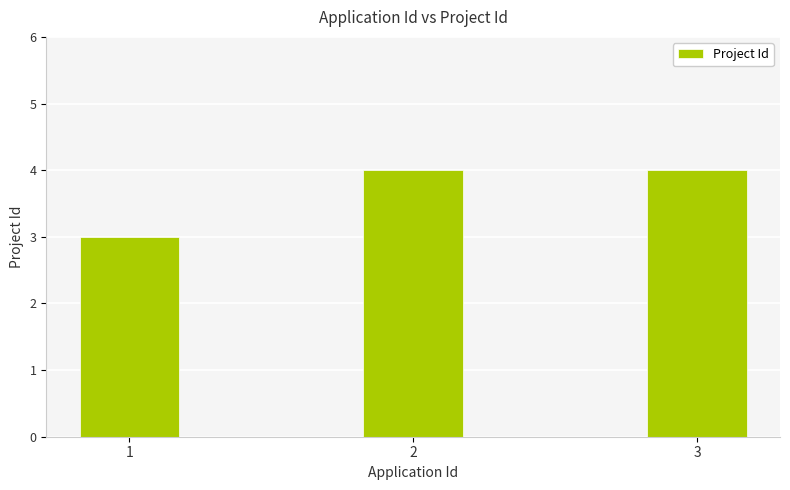

What is the change in value from 1 to 2?

+1